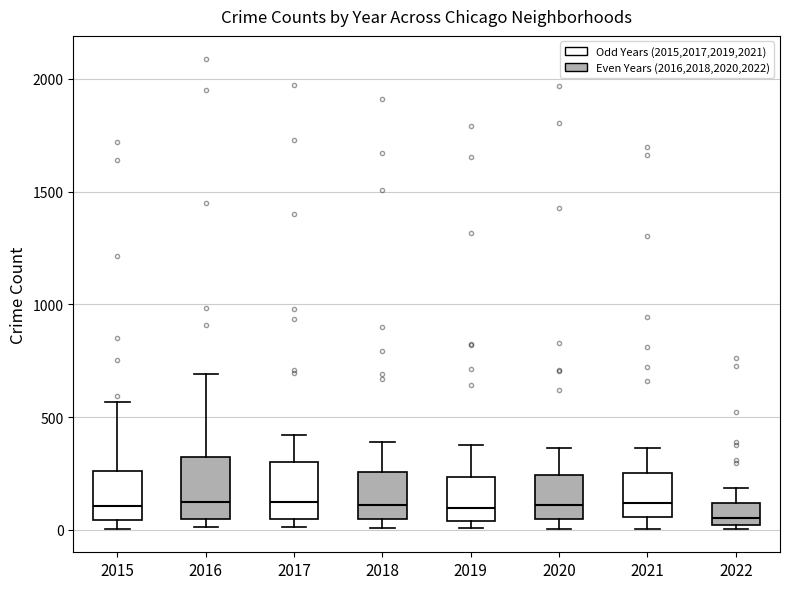

Reading left to right, read every box against the y-axis: the position of its median line, the range the box covers, and the ends of its whiskers. The values are not printed on the chart, so give them approximately, as read against the axis.

2015: median 100, box 50 to 250, whiskers 0 to 550
2016: median 150, box 50 to 300, whiskers 0 to 700
2017: median 100, box 50 to 300, whiskers 0 to 400
2018: median 100, box 50 to 250, whiskers 0 to 400
2019: median 100, box 50 to 250, whiskers 0 to 400
2020: median 100, box 50 to 250, whiskers 0 to 350
2021: median 100, box 50 to 250, whiskers 0 to 350
2022: median 50, box 0 to 100, whiskers 0 (just below the box's lower edge) to 200